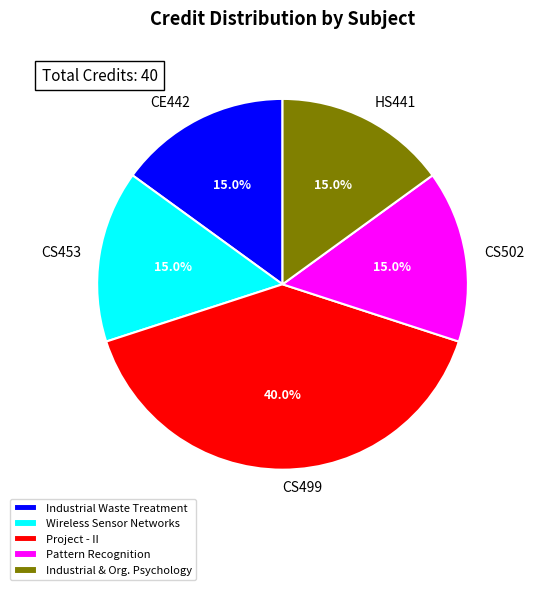

Which has a higher value, Project - II or Pattern Recognition?

Project - II